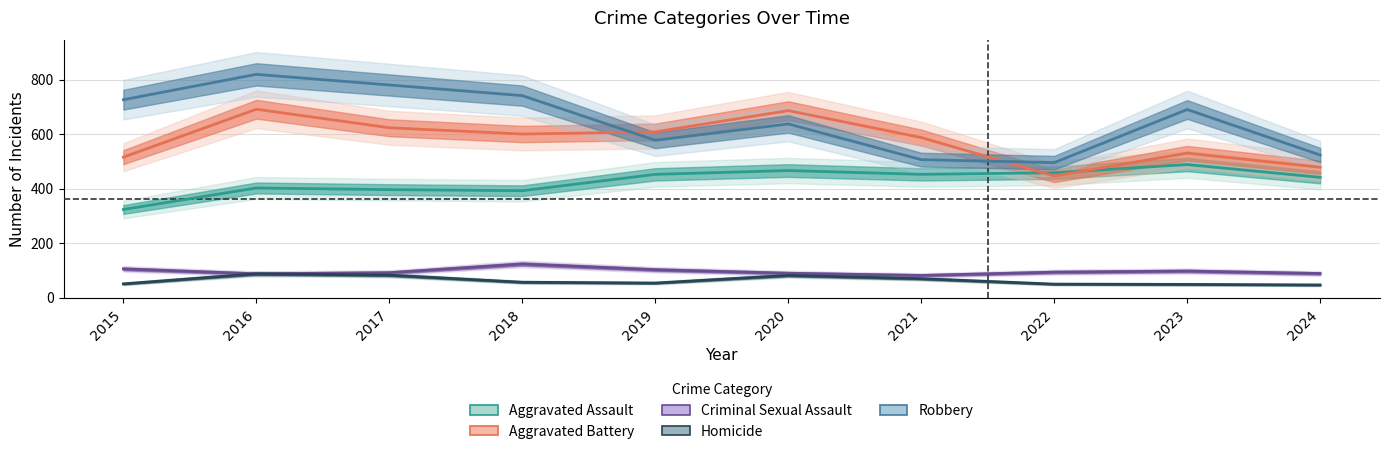

Where is Homicide nearest to the value 66?

2021